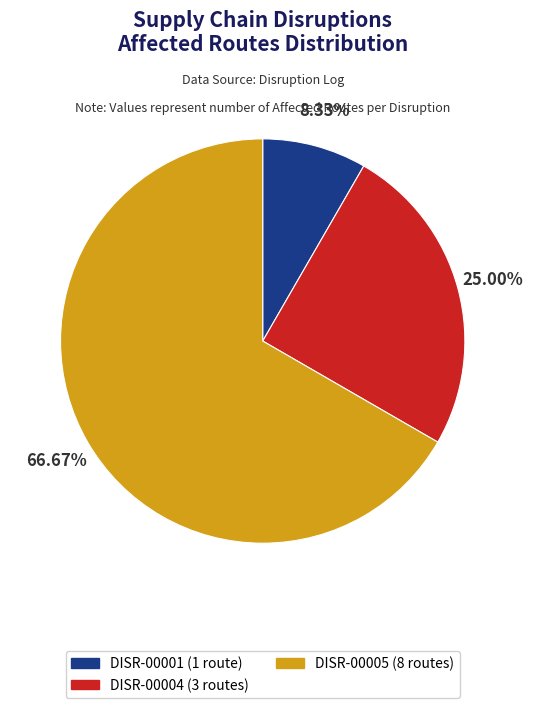

To the nearest percent, what percentage of the pie is DISR-00001?

8%